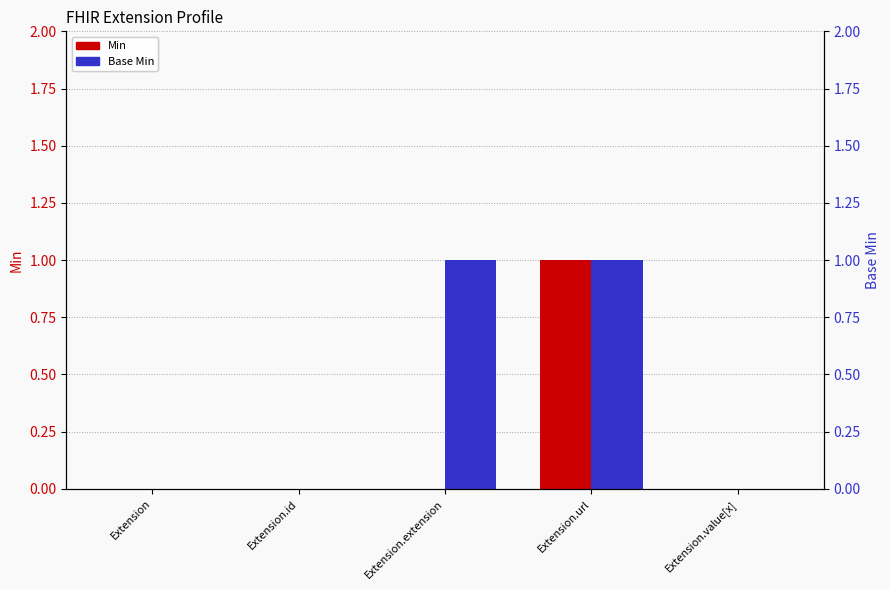

Reading left to right, list all the values displayed in this chart.

Min: 0	0	0	1	0
Base Min: 0	0	1	1	0